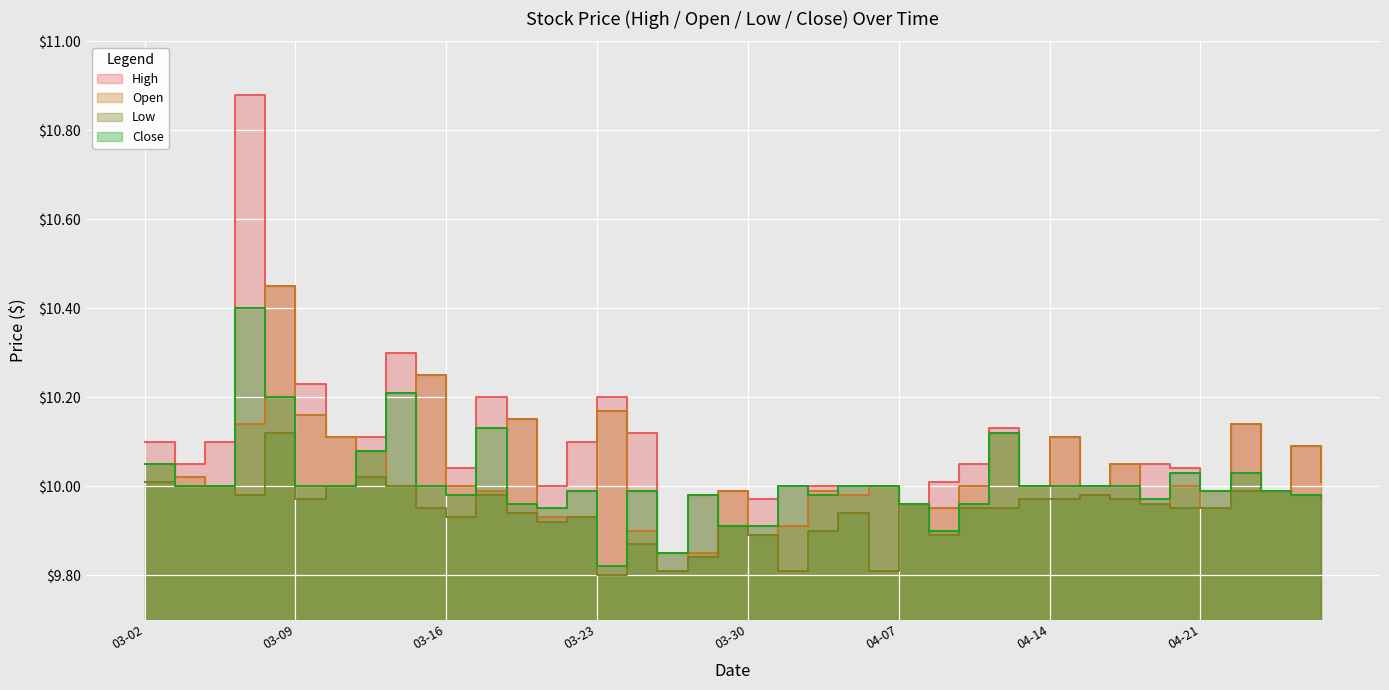

What are all the series names shown in the legend?

High, Open, Low, Close